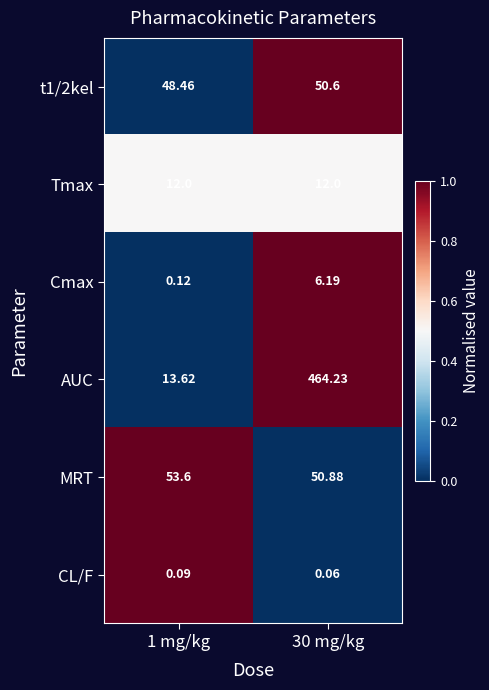

Which series has the largest total across all categories?

AUC